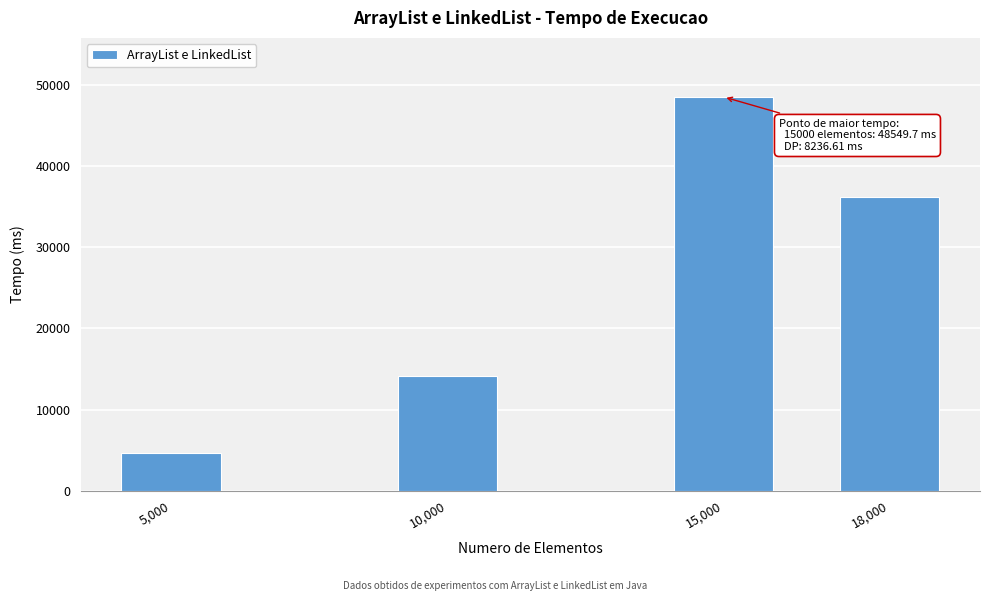

Reading left to right, extract all data points from this chart.

5,000=4694.3	10,000=14152.6	15,000=48549.7	18,000=36225.1